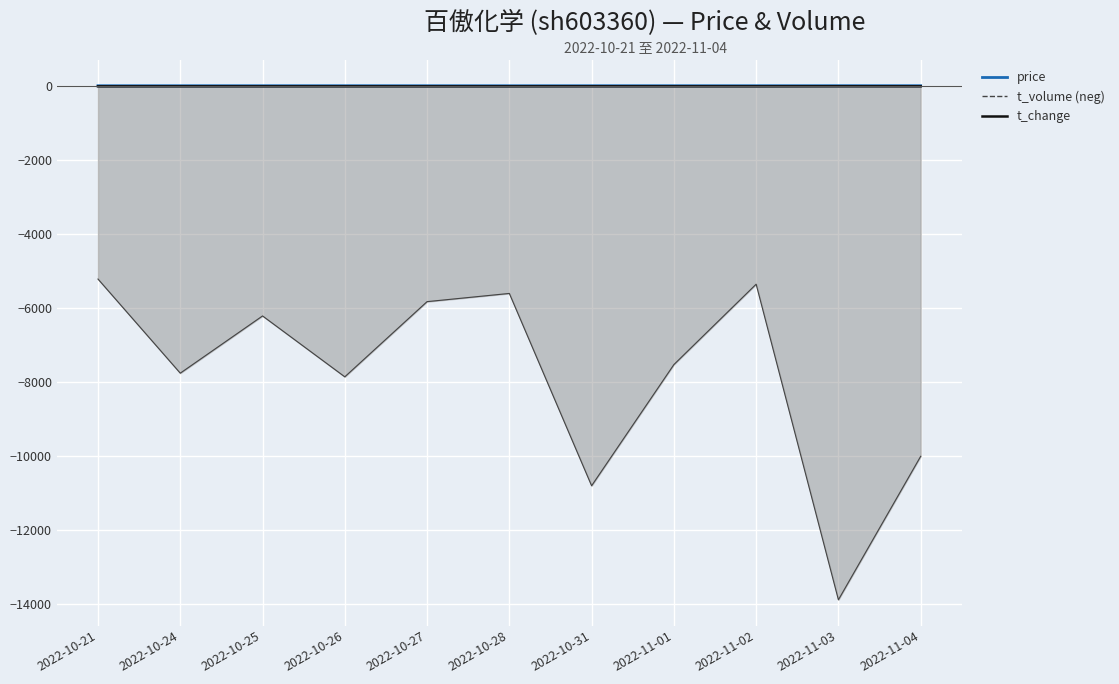

What is the difference between the values at 2022-10-27 and 2022-10-26?

0.4